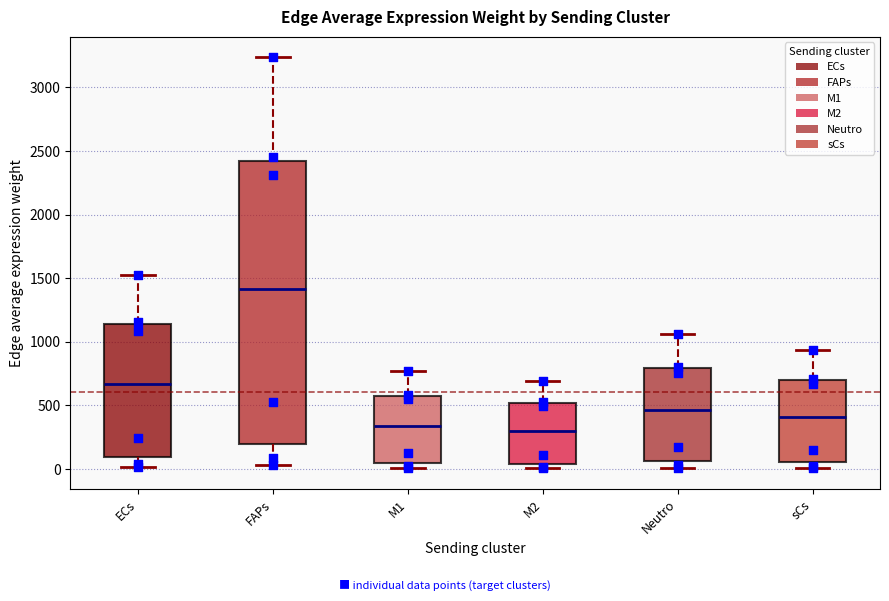

Reading left to right, read every box against the y-axis: the position of its median line, the range the box covers, and the ends of its whiskers. The values are not printed on the chart, so give them approximately, as read against the axis.

ECs: median 650, box 100 to 1150, whiskers 0 to 1500
FAPs: median 1400, box 200 to 2400, whiskers 50 to 3250
M1: median 350, box 50 to 600, whiskers 0 to 750
M2: median 300, box 50 to 500, whiskers 0 to 700
Neutro: median 450, box 50 to 800, whiskers 0 to 1050
sCs: median 400, box 50 to 700, whiskers 0 to 950